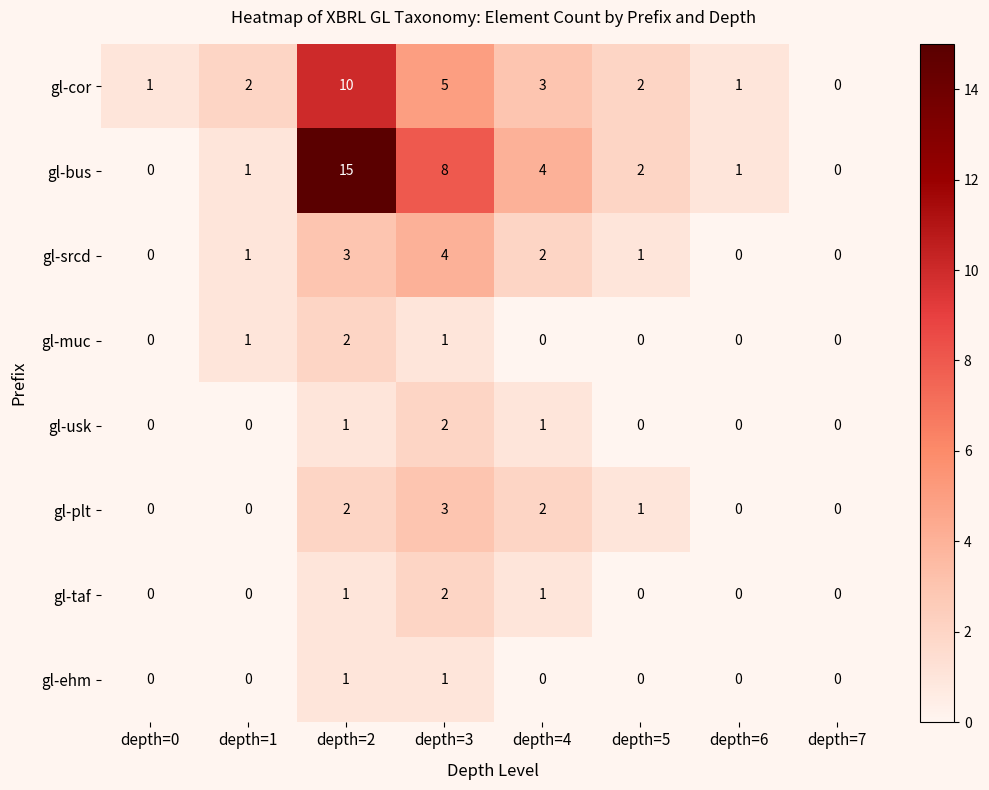

Is it true that gl-cor equals 3 at depth=5?

False